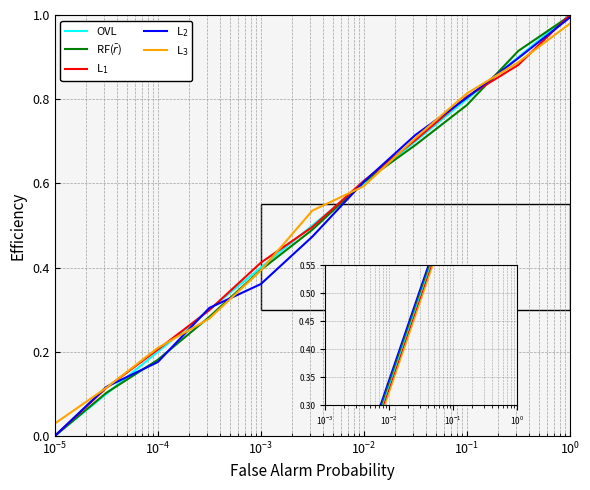

How many data points does each series have?

11